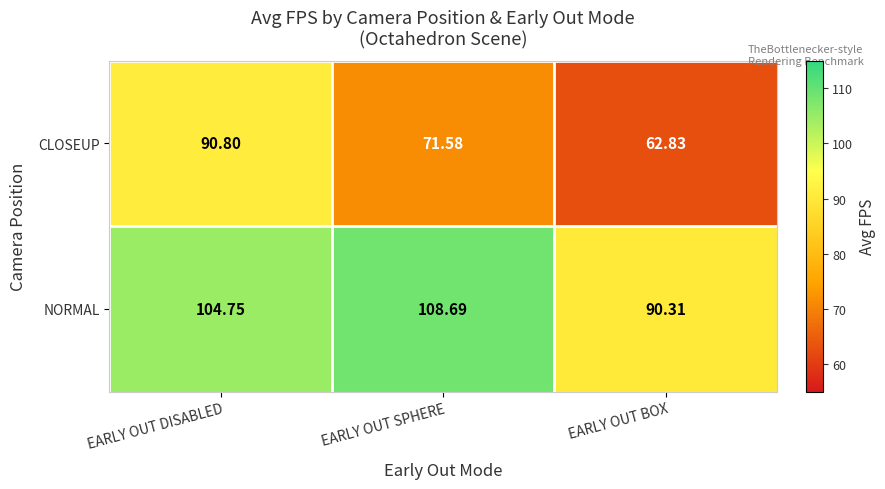

Where does the NORMAL series first go above 104?

EARLY OUT DISABLED